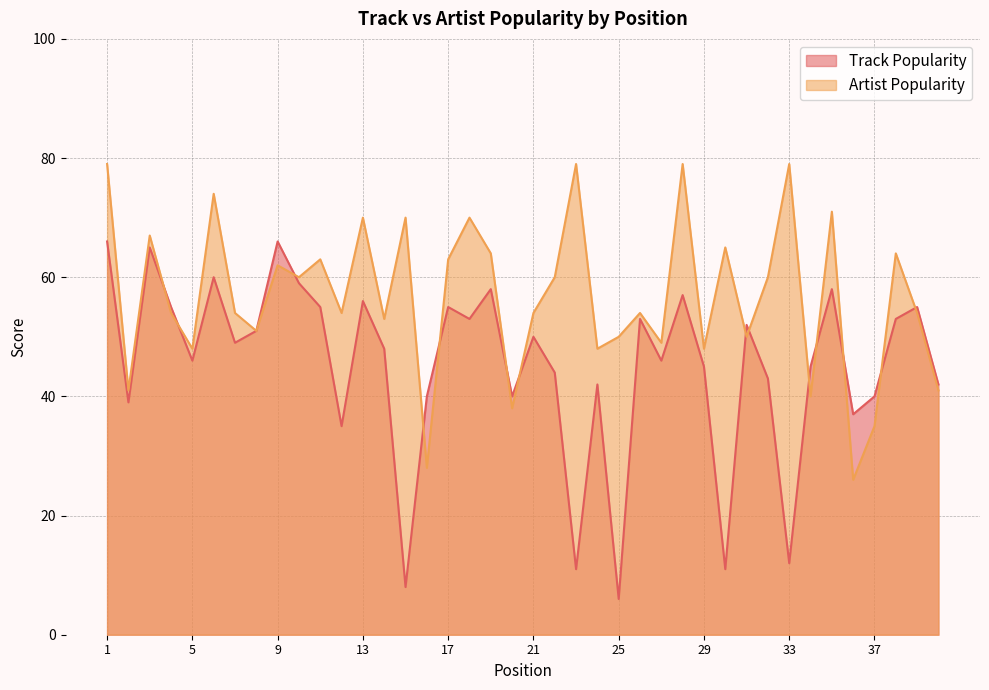

True or false: Track Popularity has a value of 43 at 32.

True